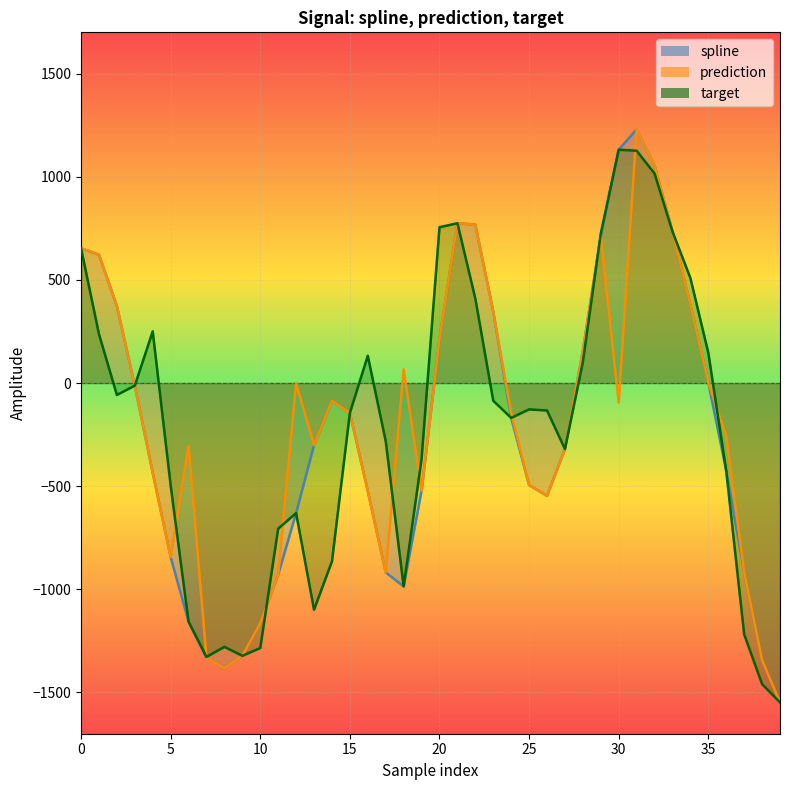

What is the sum of all prediction values?

-7805.3